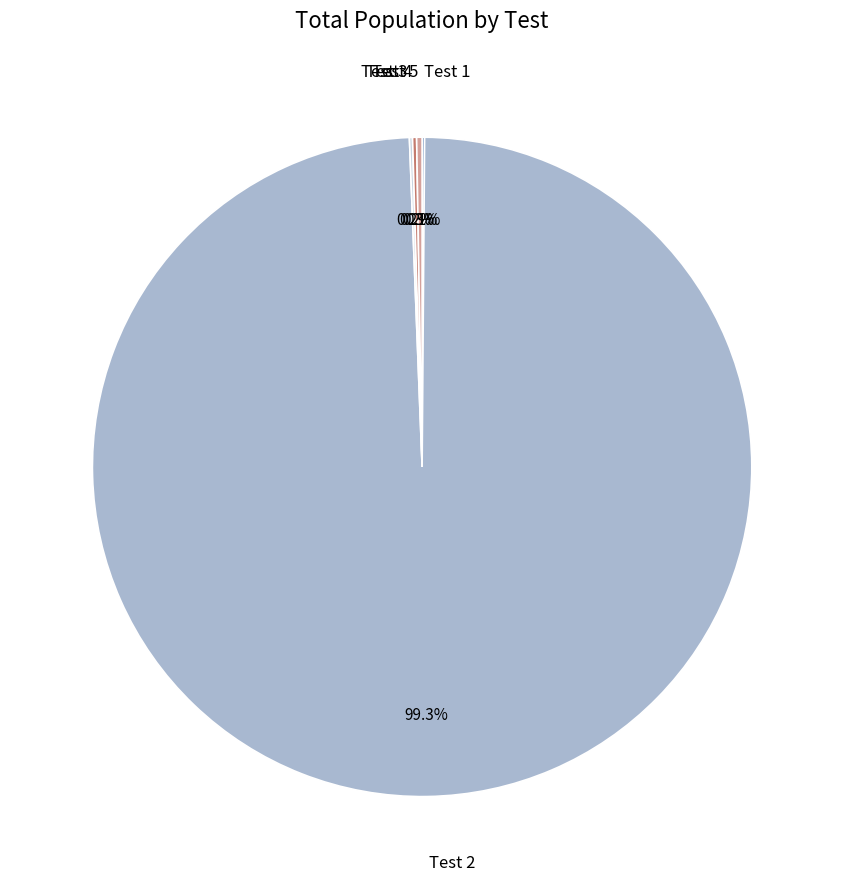

Does any single category account for the majority?

Yes